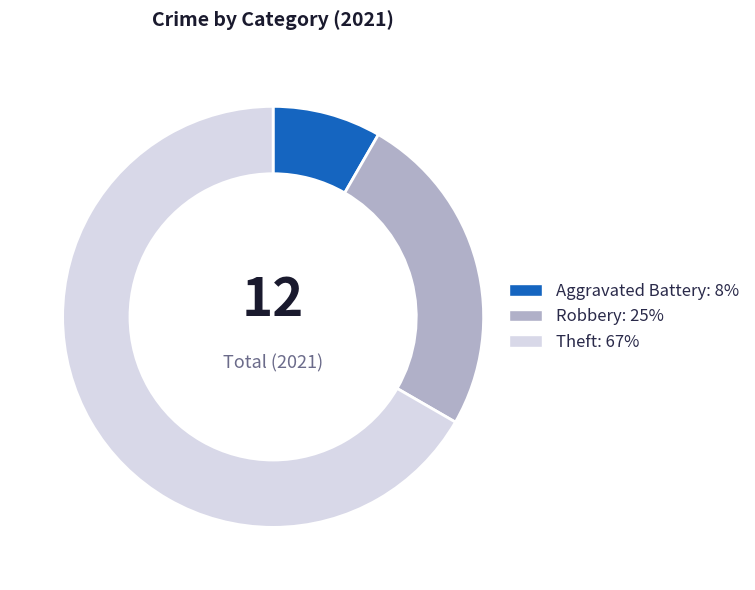

Does any single category account for the majority?

Yes